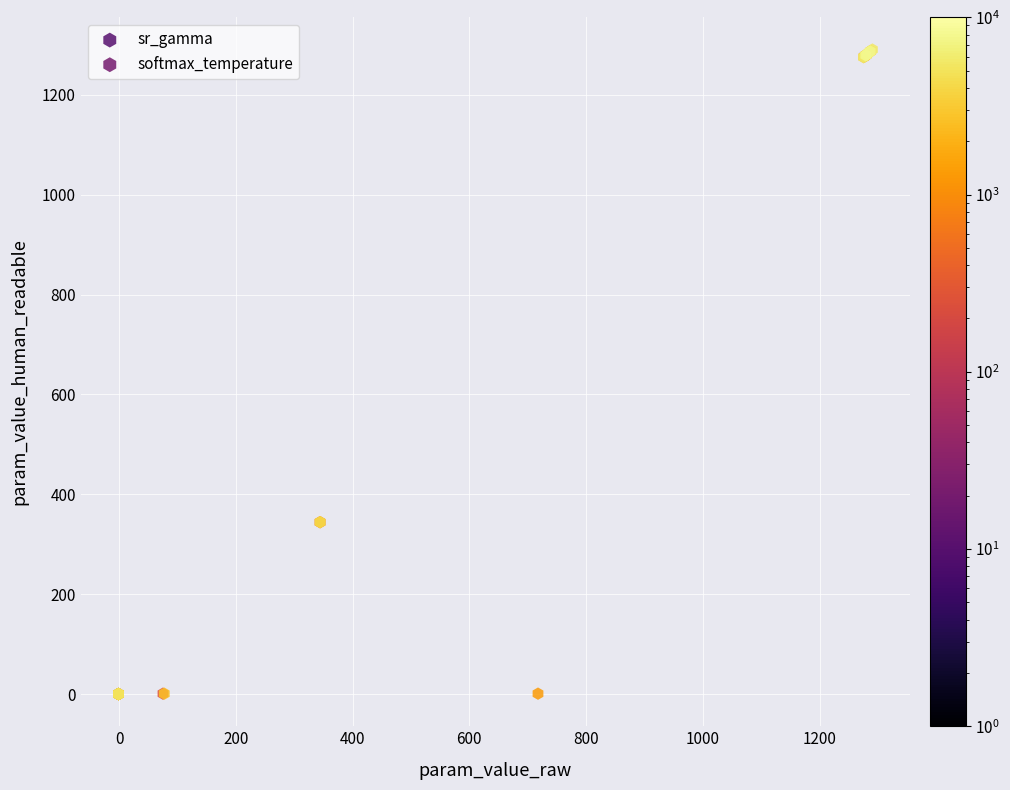

What are all the series names shown in the legend?

sr_gamma, softmax_temperature